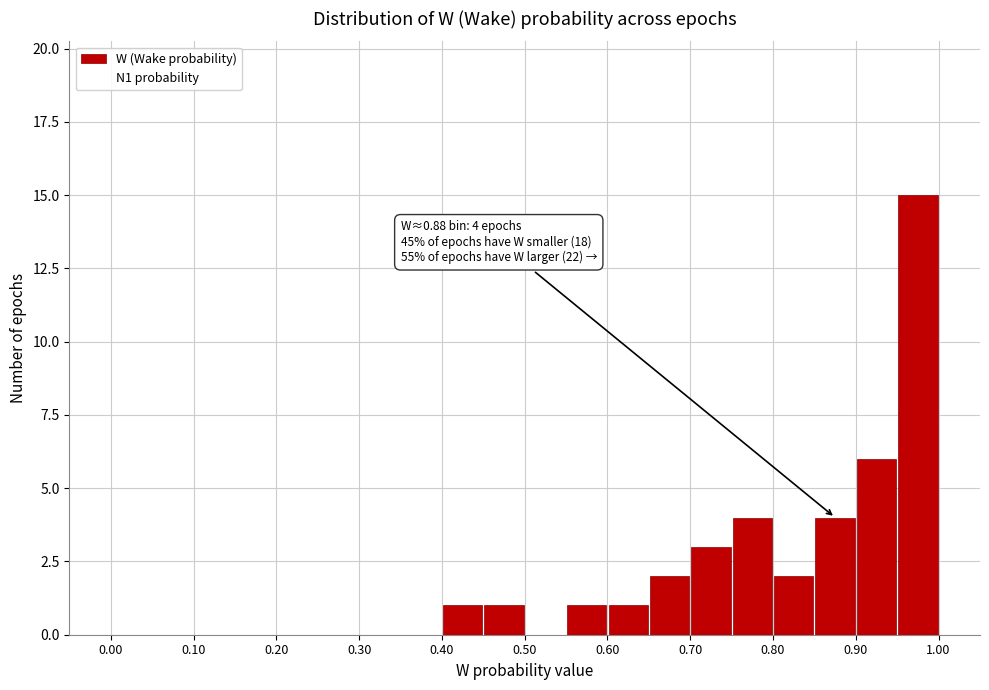

Over which range of the x-axis is the bar tallest?

0.95 to 1.00